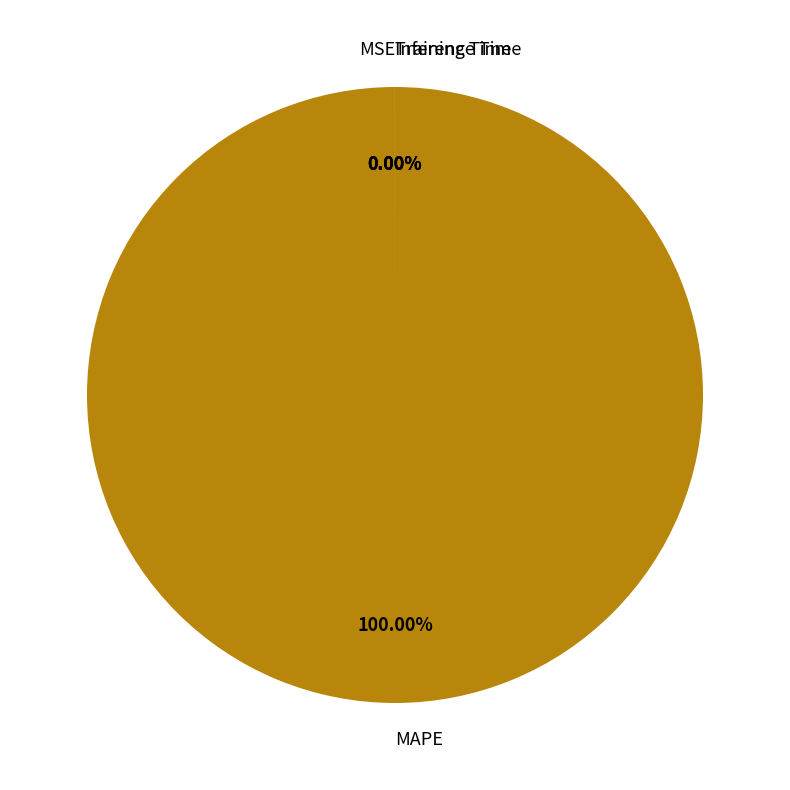

True or false: Inference Time accounts for 0% of the total.

True